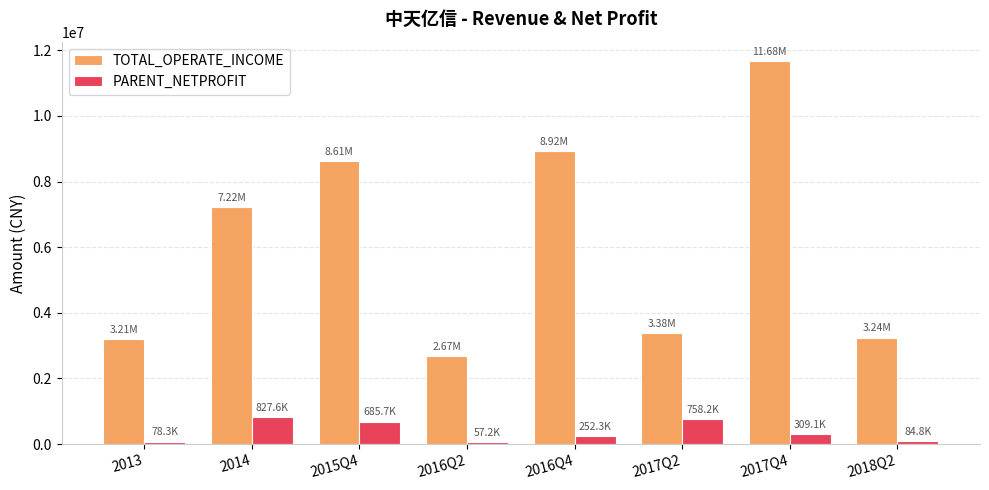

Which series has the largest range (max minus min)?

TOTAL_OPERATE_INCOME